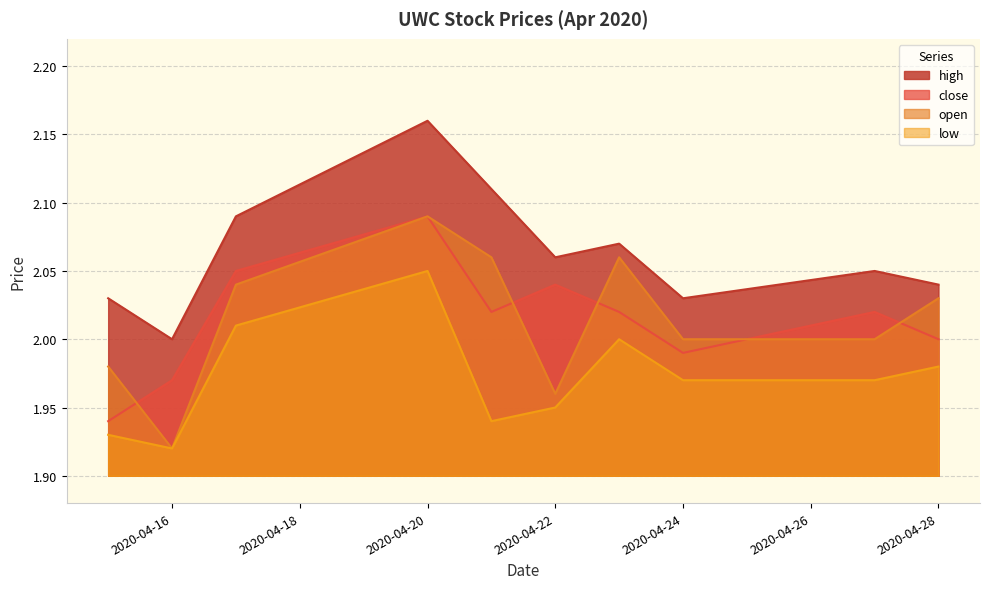

What are all the series names shown in the legend?

high, close, open, low